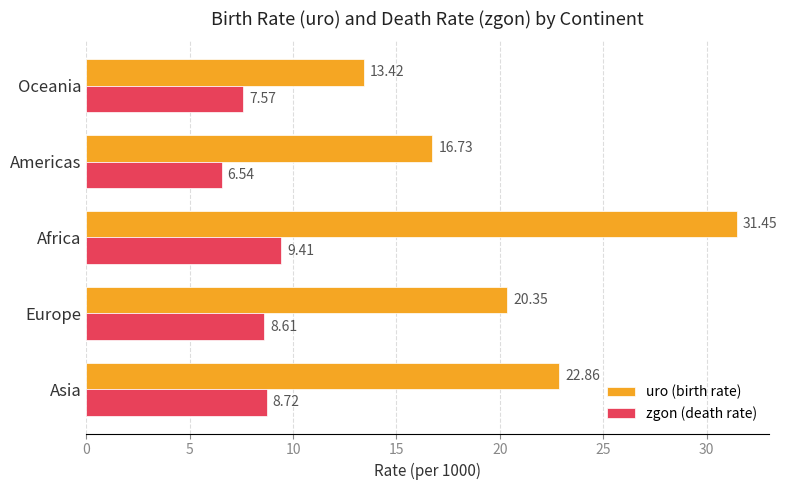

At which category does the chart reach its minimum across all series?

Americas